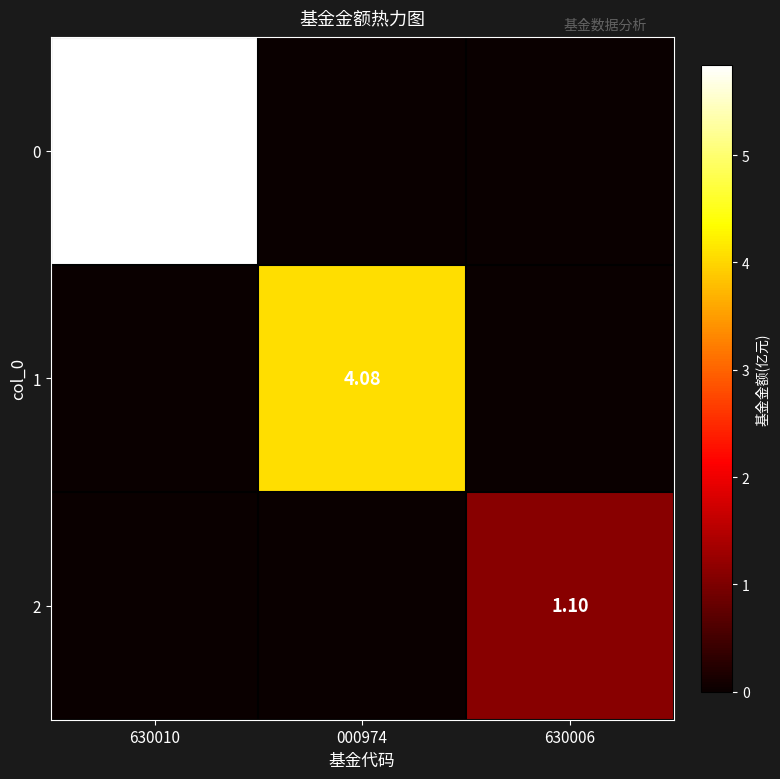

Read the 2 value at 630006.

1.1